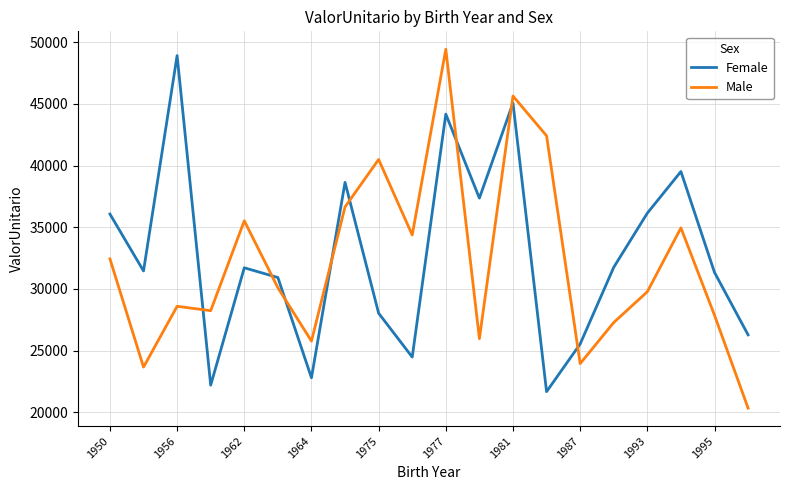

What is the highest value of the Male series?

49435.7